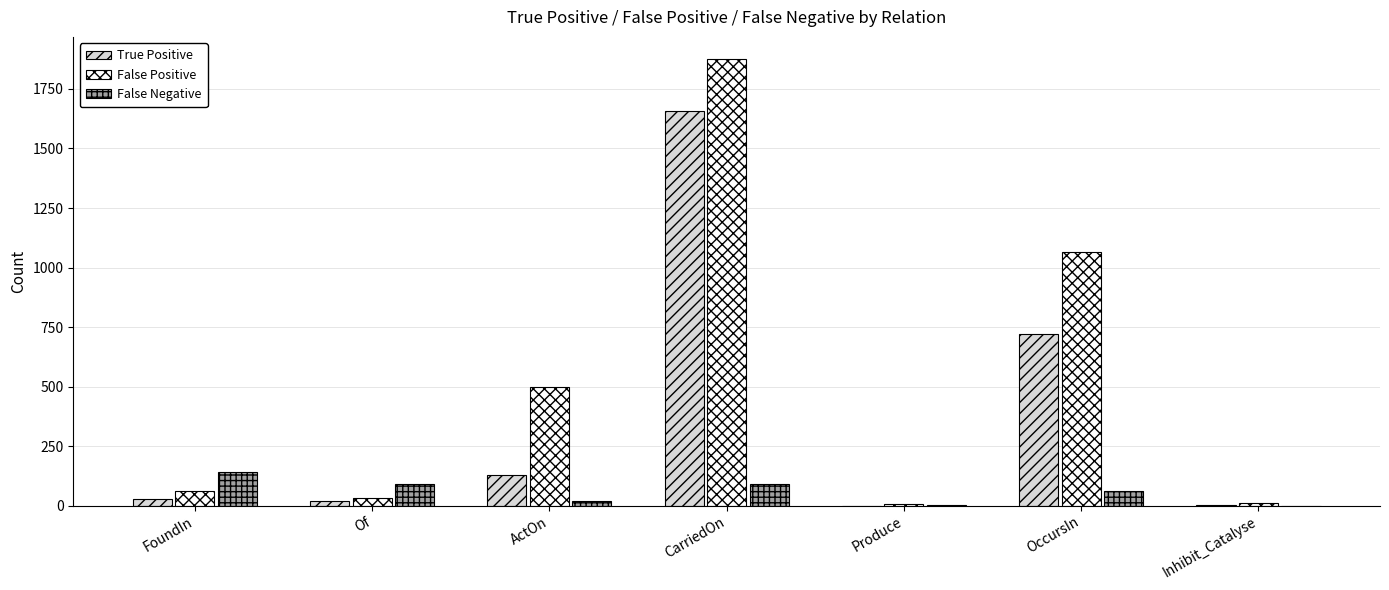

What is the total value across all series at Inhibit_Catalyse?

12